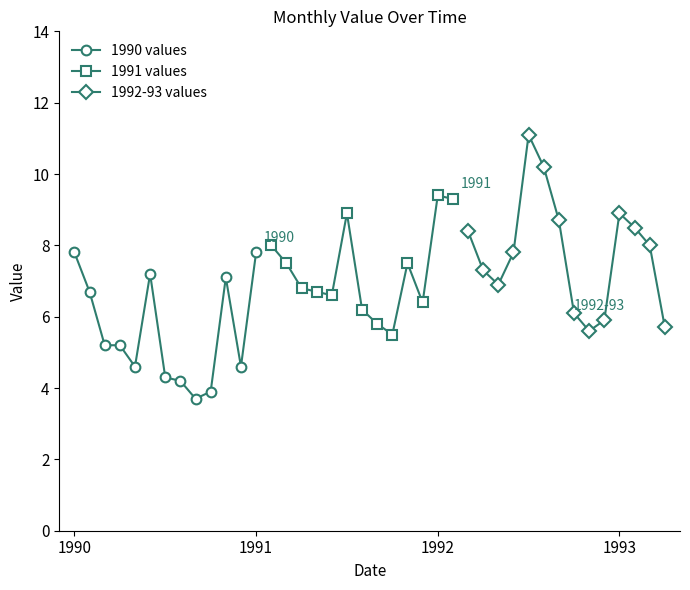

Which has a higher value, 1993-04 or 1990-04?

1993-04